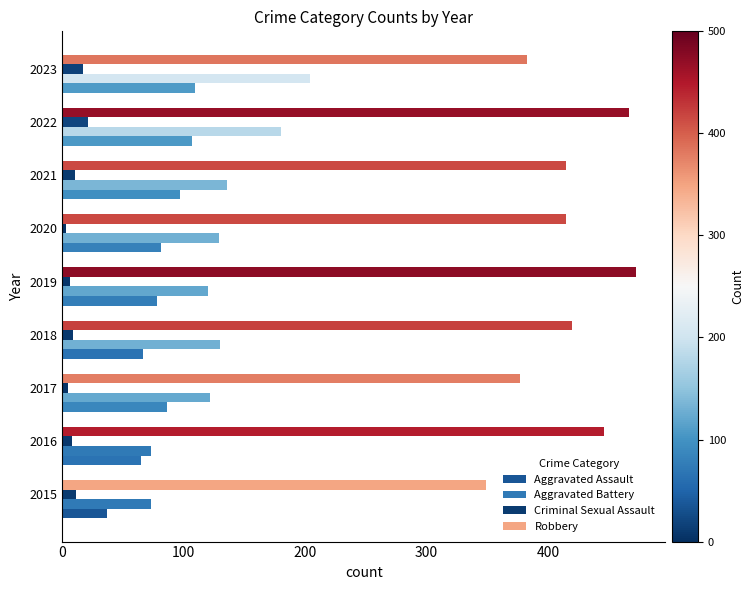

What are all the series names shown in the legend?

Aggravated Assault, Aggravated Battery, Criminal Sexual Assault, Robbery